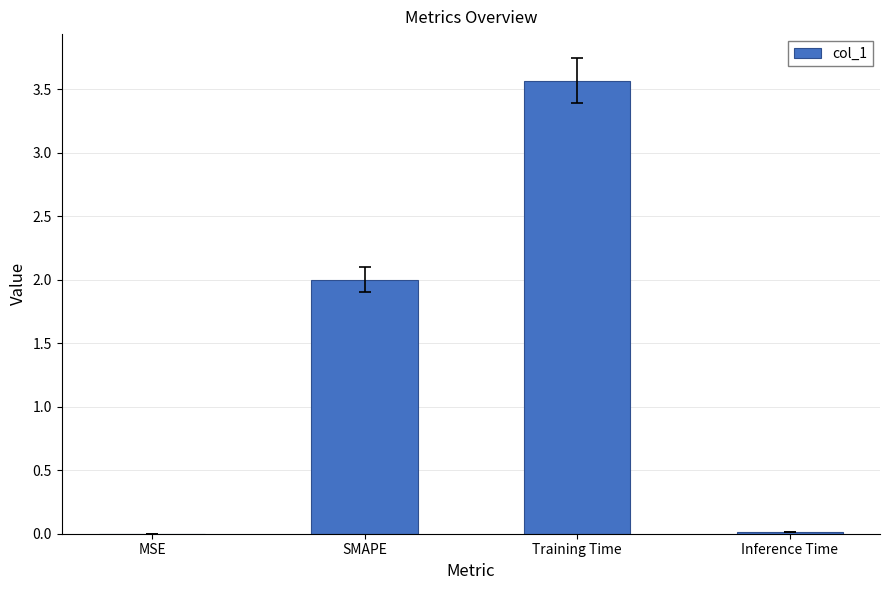

What is the ratio of the value at SMAPE to the value at Training Time?

0.6